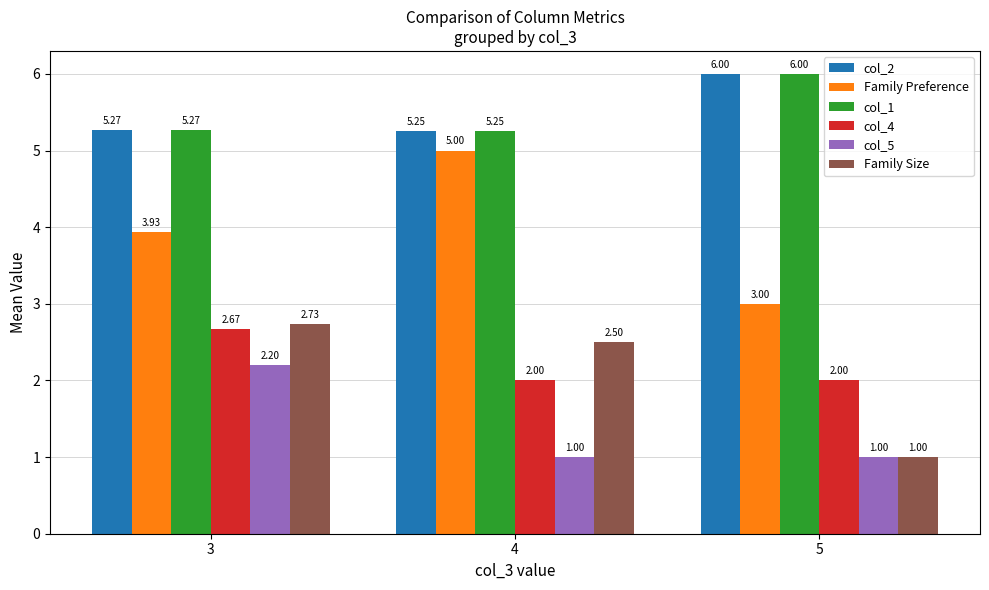

What is the difference between the highest and lowest values at 3?

3.1